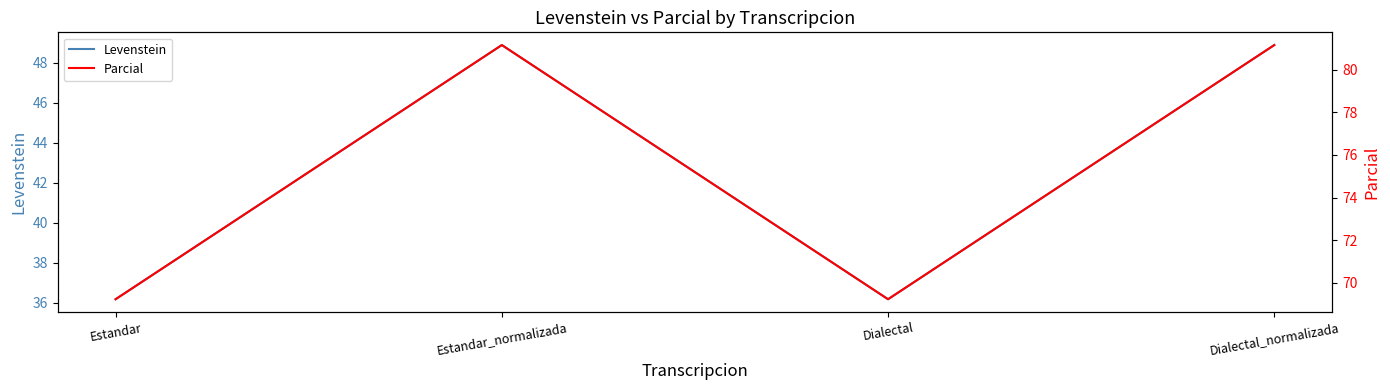

At which category does Parcial reach its first local peak?

Estandar_normalizada